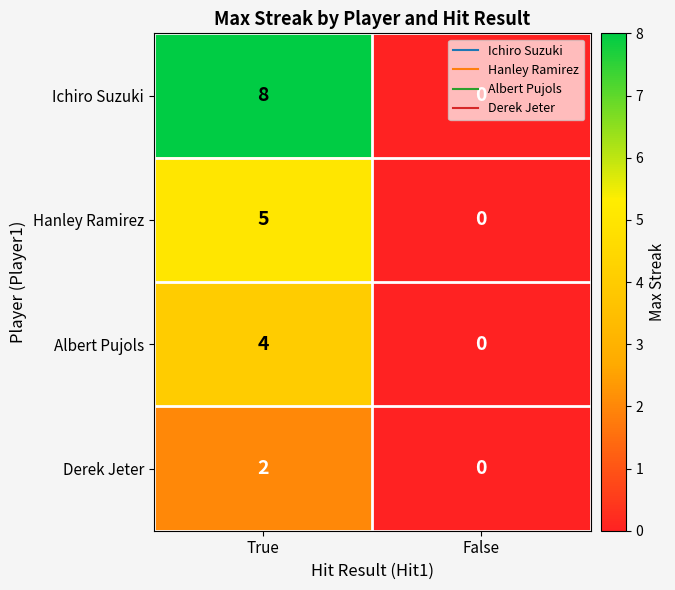

Count the number of data series in this chart.

4